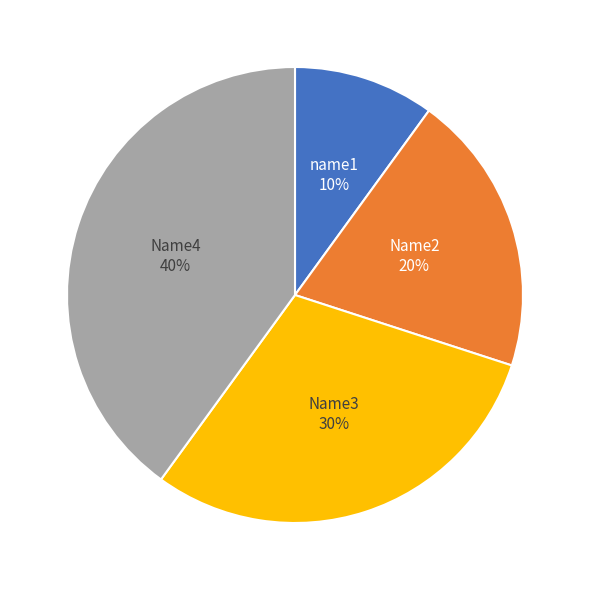

Count the number of slices in the pie.

4